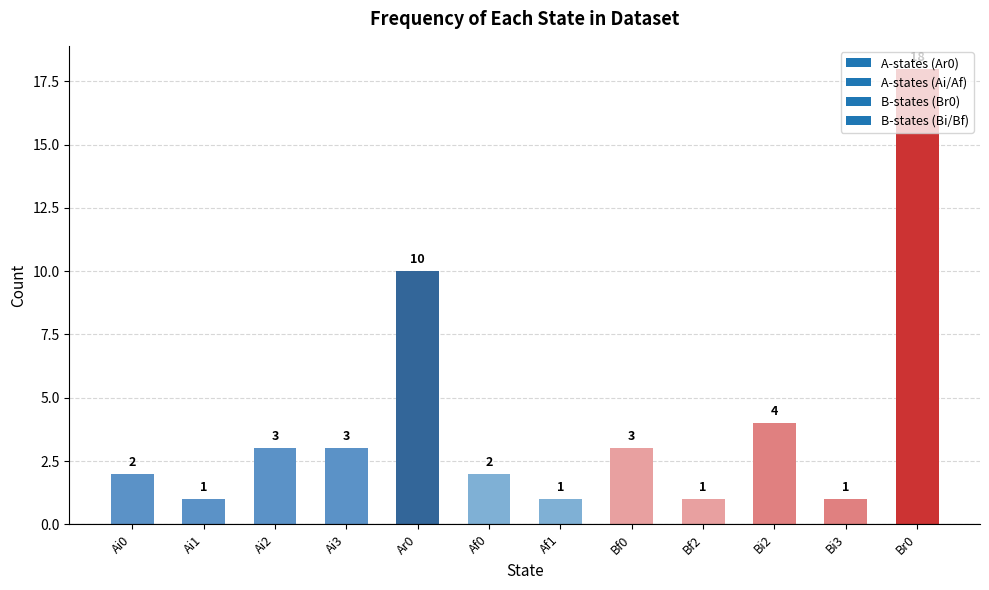

What is the value of the 4th bar from the left?

3